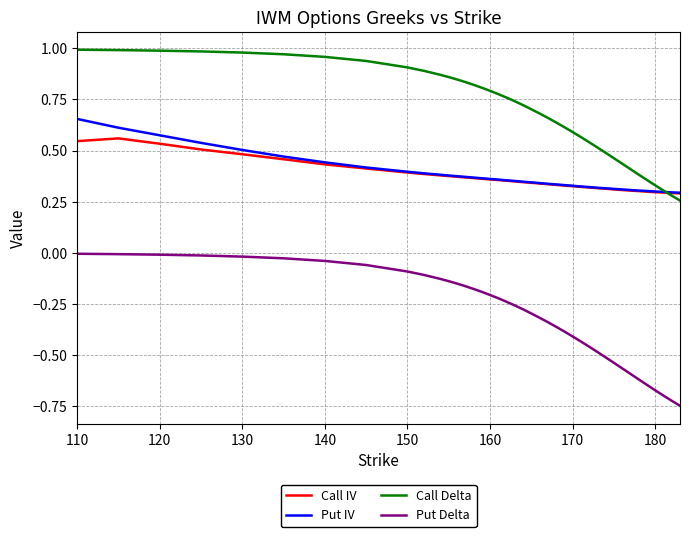

Which series has the largest total across all categories?

Call Delta